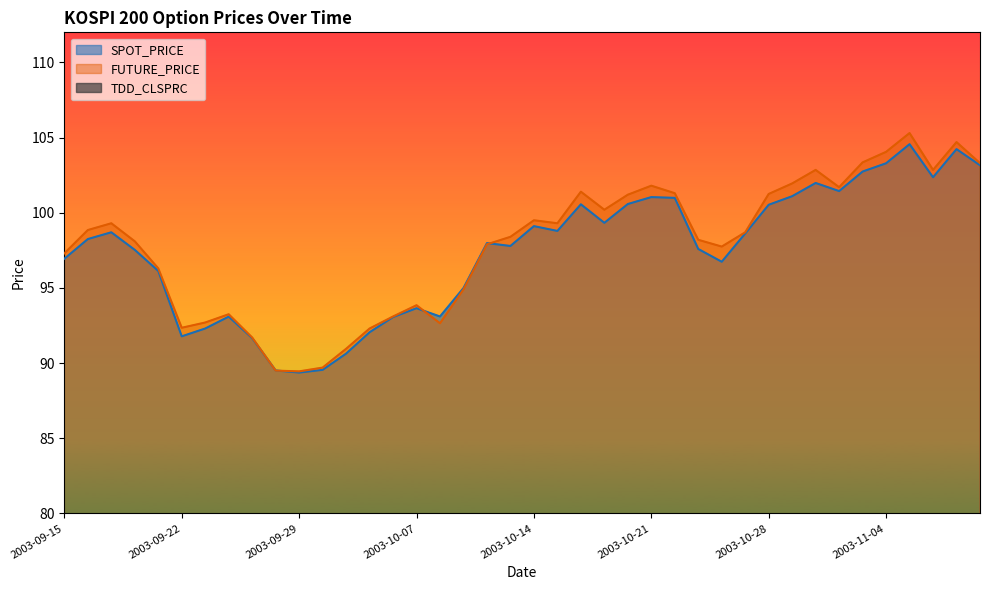

Does the chart have visible grid lines?

No